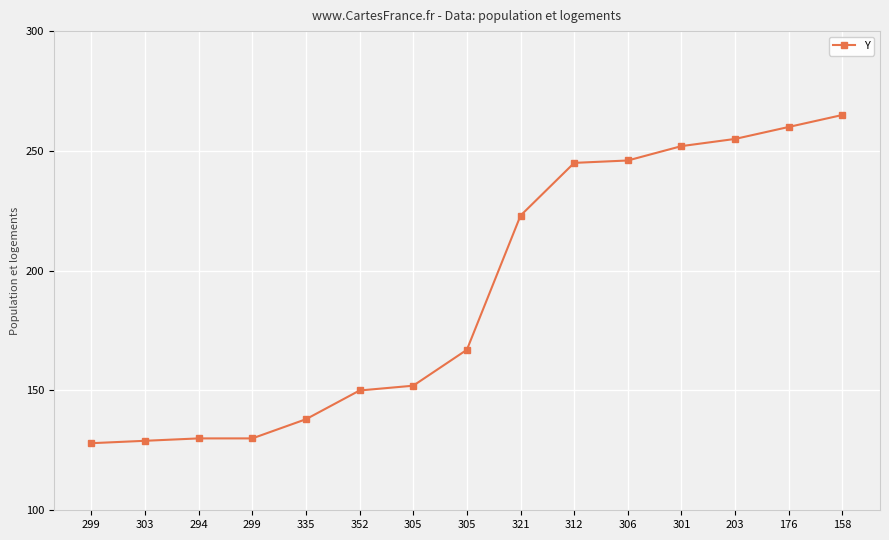

Between 158 and 305, which is larger?

158